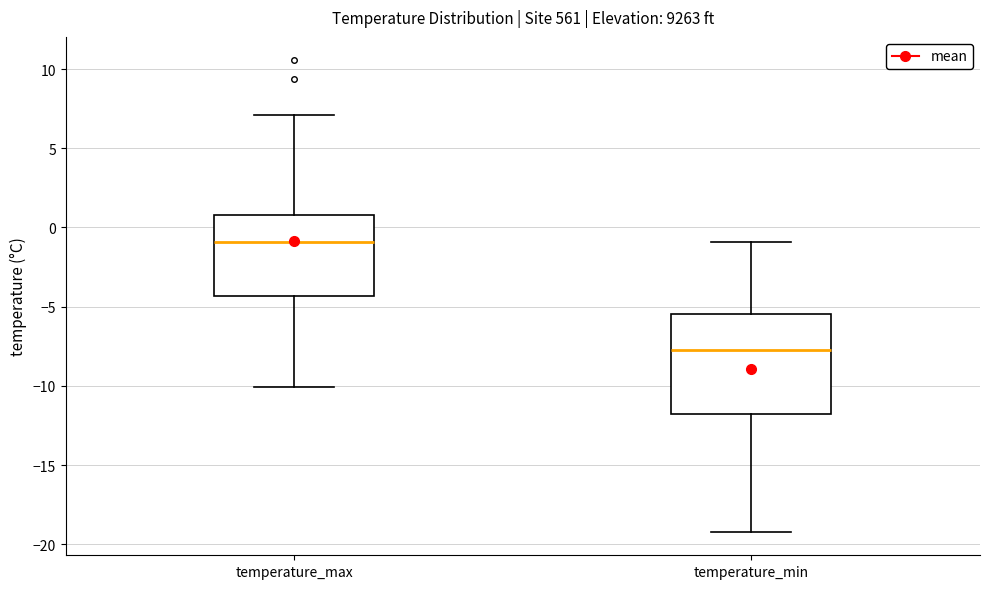

Where is the upper edge of the box for temperature_min on the y-axis? The values are not printed on the chart, so give them approximately, as read against the axis.

-5.5